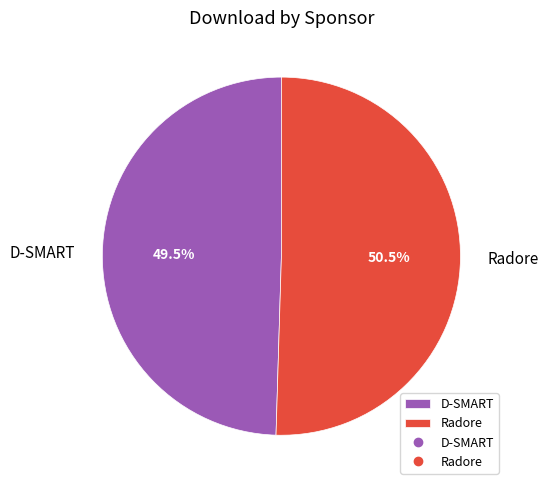

Approximately how many times larger is the value at Radore compared to D-SMART?

1.0